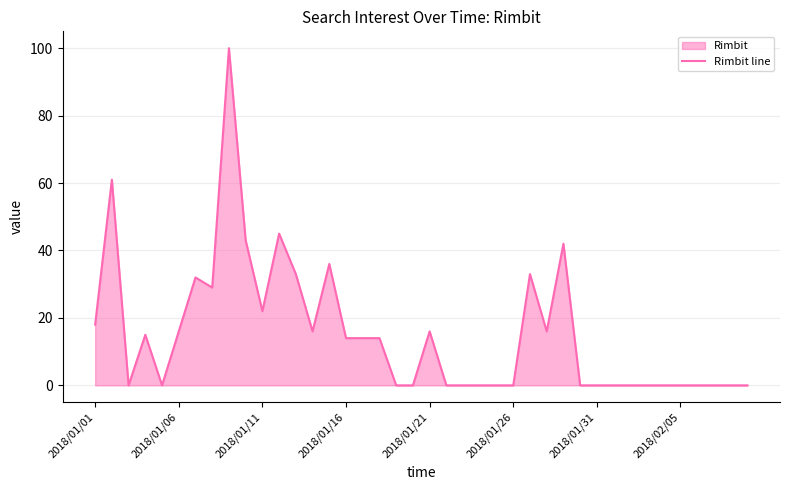

The value at 2018/01/31 is 0. True or false?

True